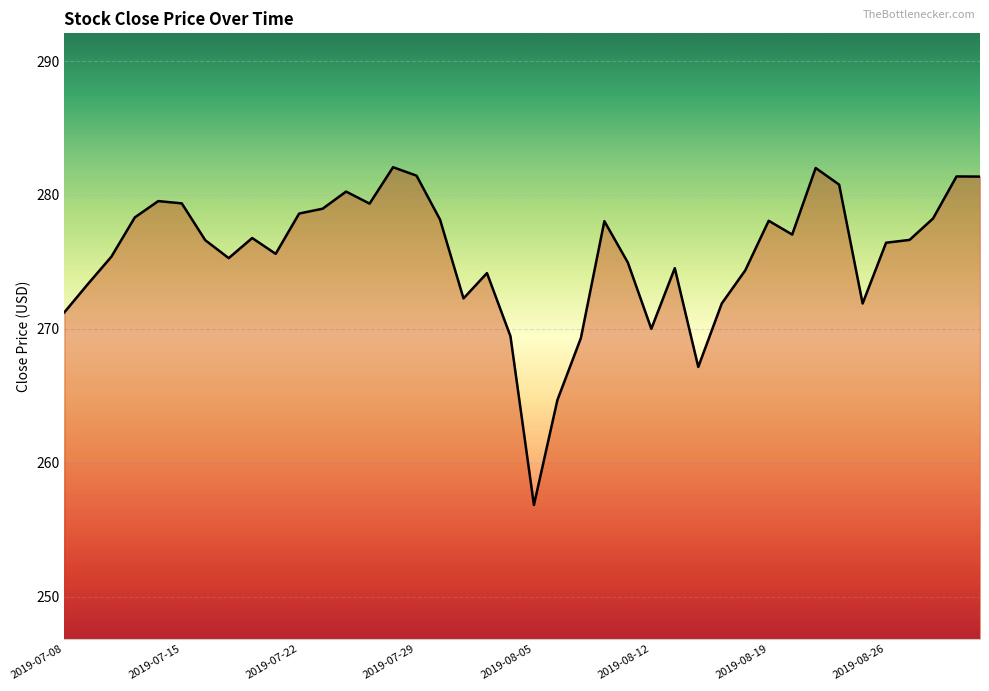

At which category does the chart reach its minimum across all series?

2019-08-05